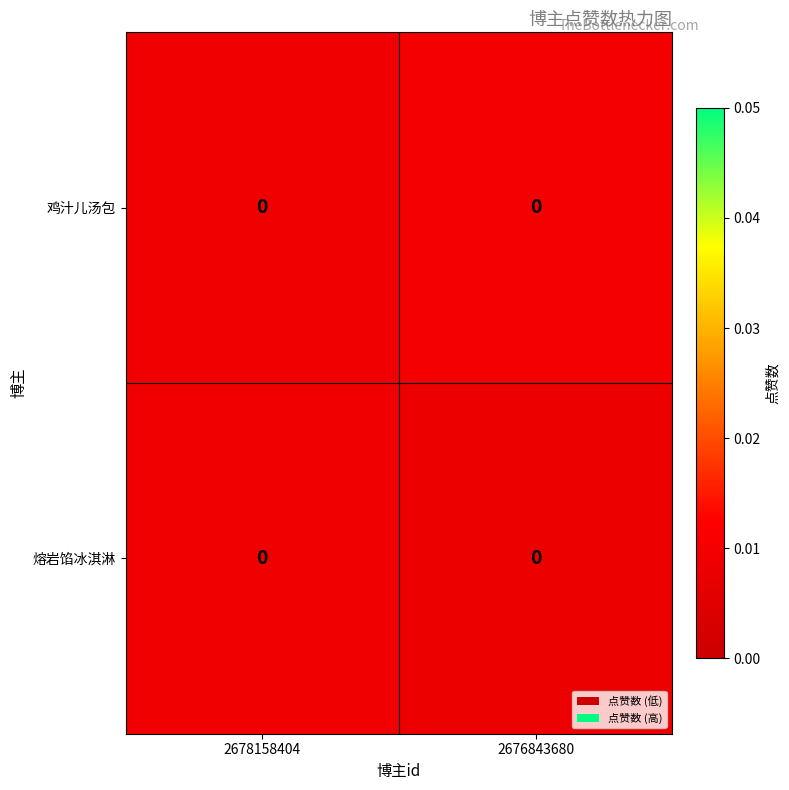

Which has a higher value, 2678158404 or 2676843680?

2676843680